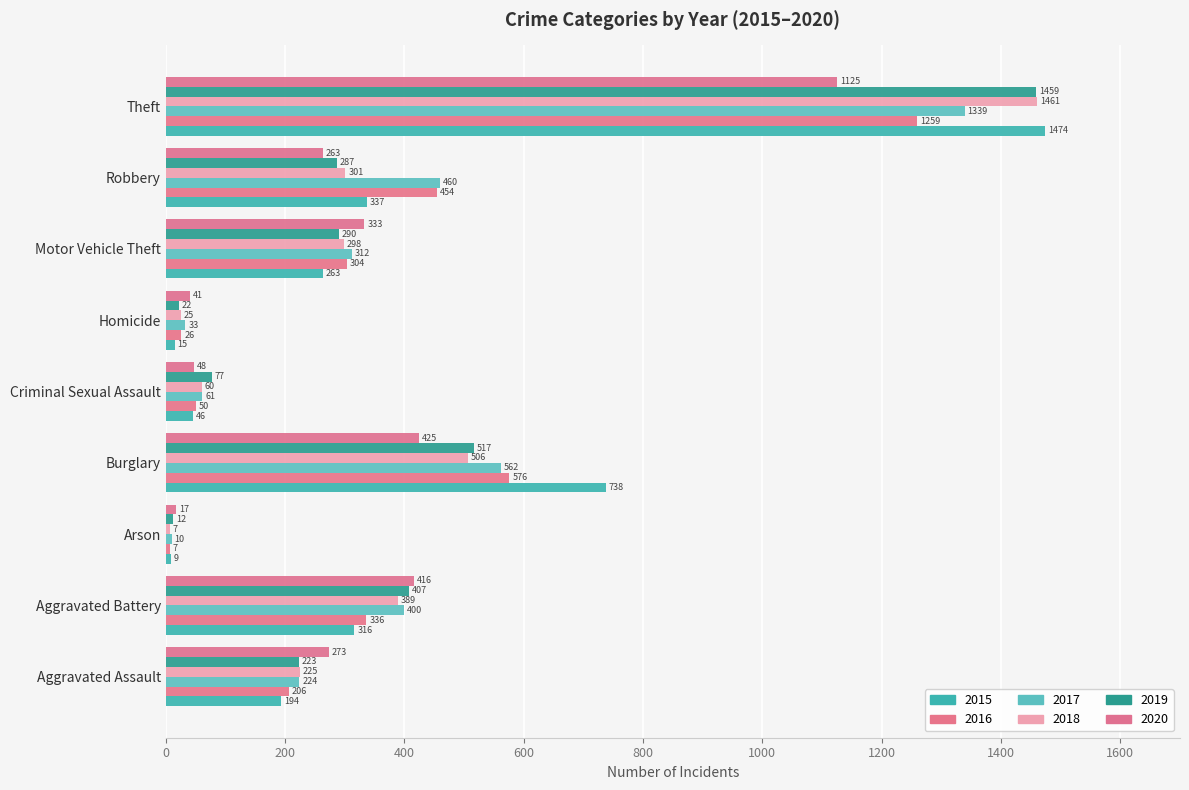

How many distinct data groups are displayed?

6